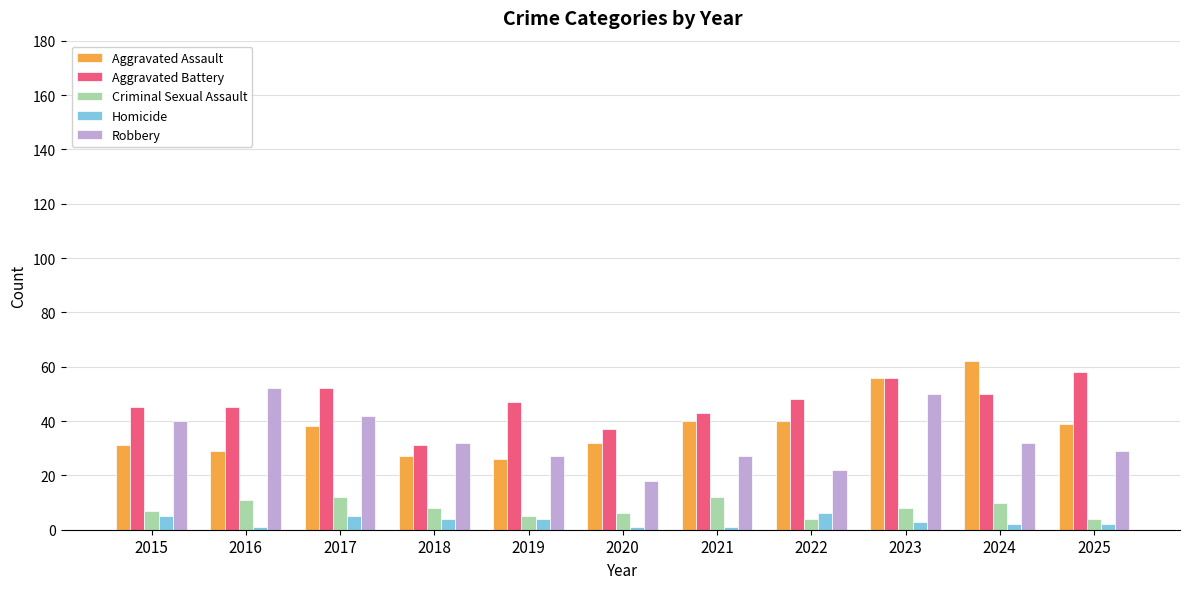

What are all the series names shown in the legend?

Aggravated Assault, Aggravated Battery, Criminal Sexual Assault, Homicide, Robbery